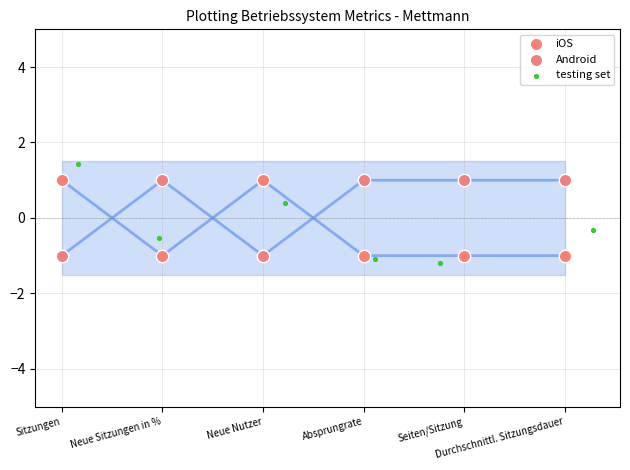

What are all the series names shown in the legend?

iOS, Android, testing set